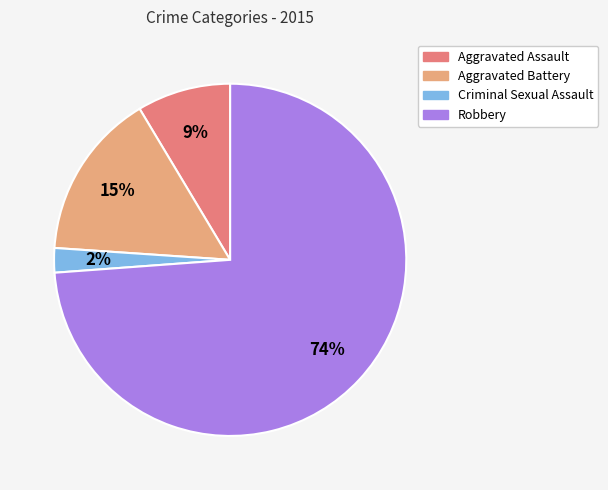

To the nearest percent, what is the average slice percentage?

25%